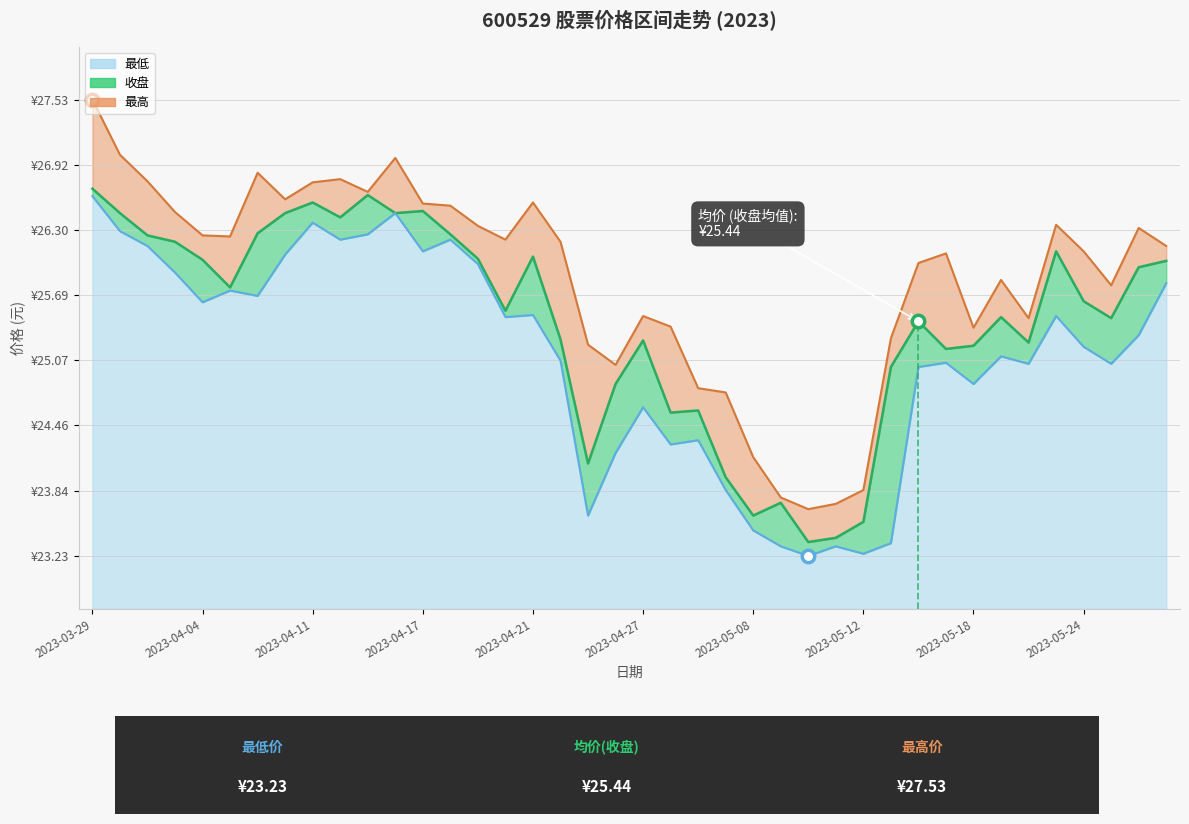

Which series contains the highest Y value?

最高